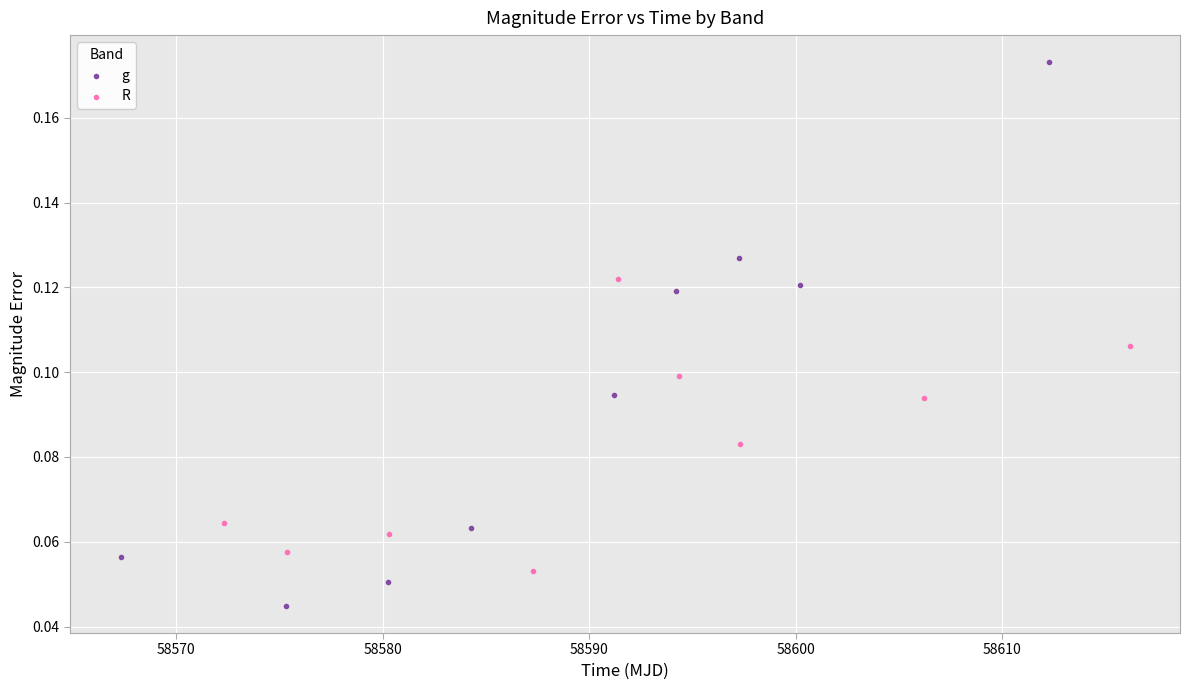

Which series contains the highest Y value?

g